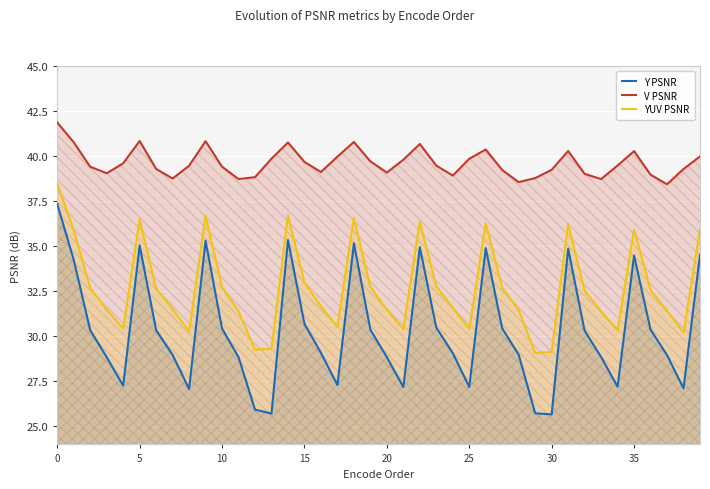

Rank the series by their maximum value, from lowest to highest.

Y PSNR, YUV PSNR, V PSNR